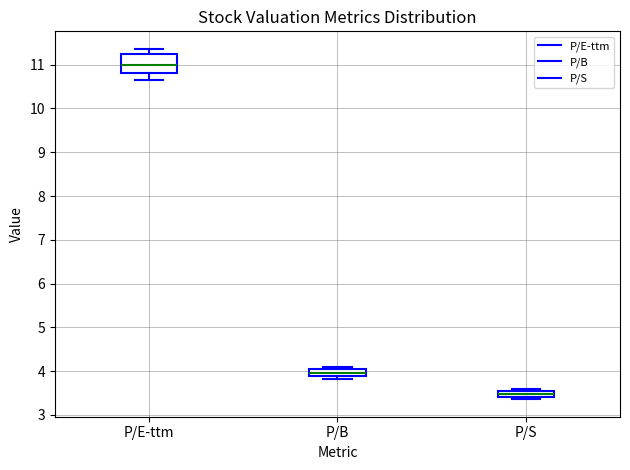

Comparing the boxes themselves (not the whiskers), which one is the tallest?

P/E-ttm